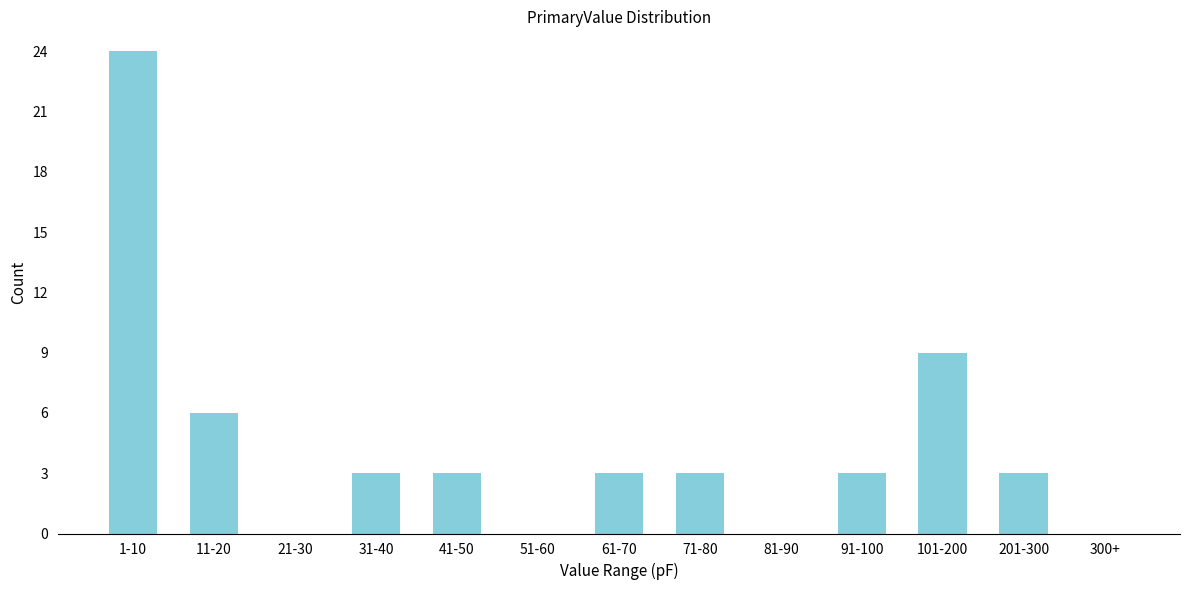

Reading left to right, what are all the values shown in this chart?

1-10=24	11-20=6	21-30=0	31-40=3	41-50=3	51-60=0	61-70=3	71-80=3	81-90=0	91-100=3	101-200=9	201-300=3	300+=0